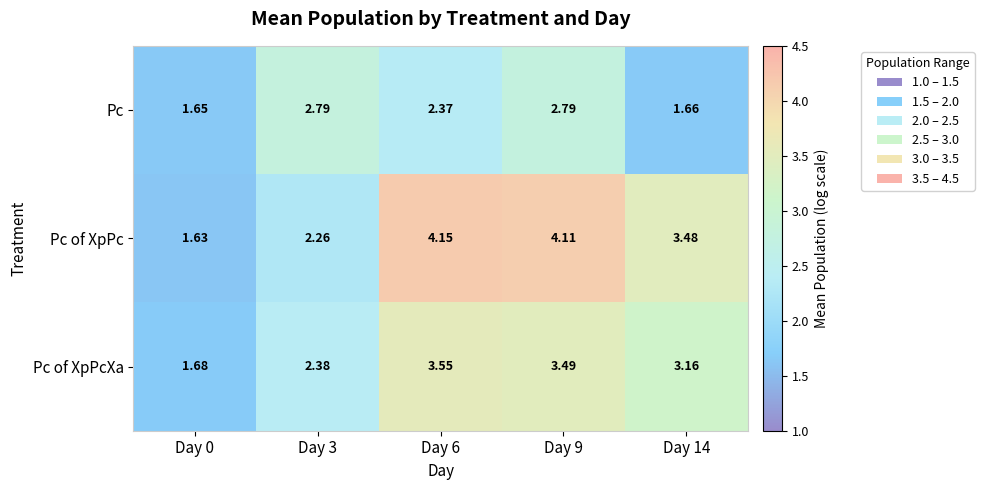

Rank the series at Day 6 from highest to lowest value.

Pc of XpPc, Pc of XpPcXa, Pc